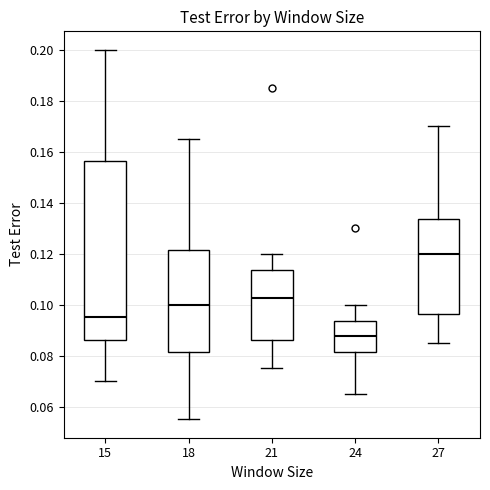

Reading left to right, read every box against the y-axis: the position of its median line, the range the box covers, and the ends of its whiskers. The values are not printed on the chart, so give them approximately, as read against the axis.

15: median 0.096, box 0.086 to 0.156, whiskers 0.070 to 0.200
18: median 0.100, box 0.082 to 0.122, whiskers 0.056 to 0.166
21: median 0.102, box 0.086 to 0.114, whiskers 0.076 to 0.120
24: median 0.088, box 0.082 to 0.094, whiskers 0.066 to 0.100
27: median 0.120, box 0.096 to 0.134, whiskers 0.086 to 0.170